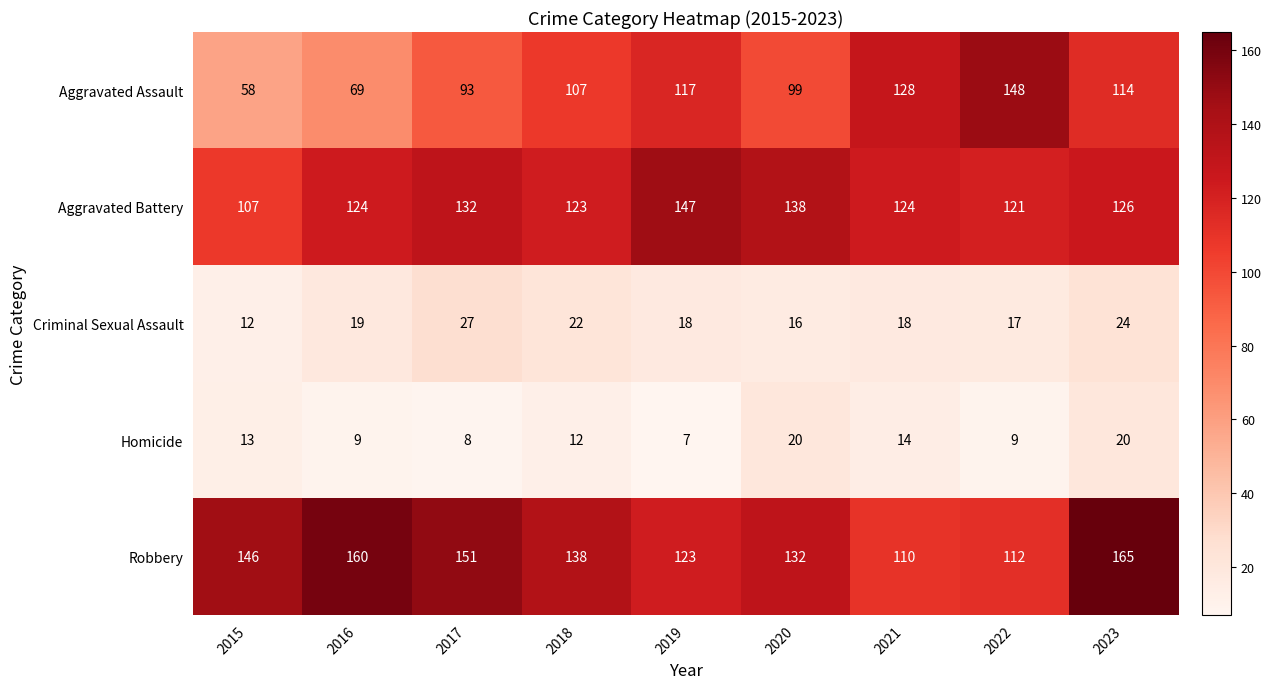

What is the approximate value of Aggravated Assault at 2022, to the nearest 5?

150